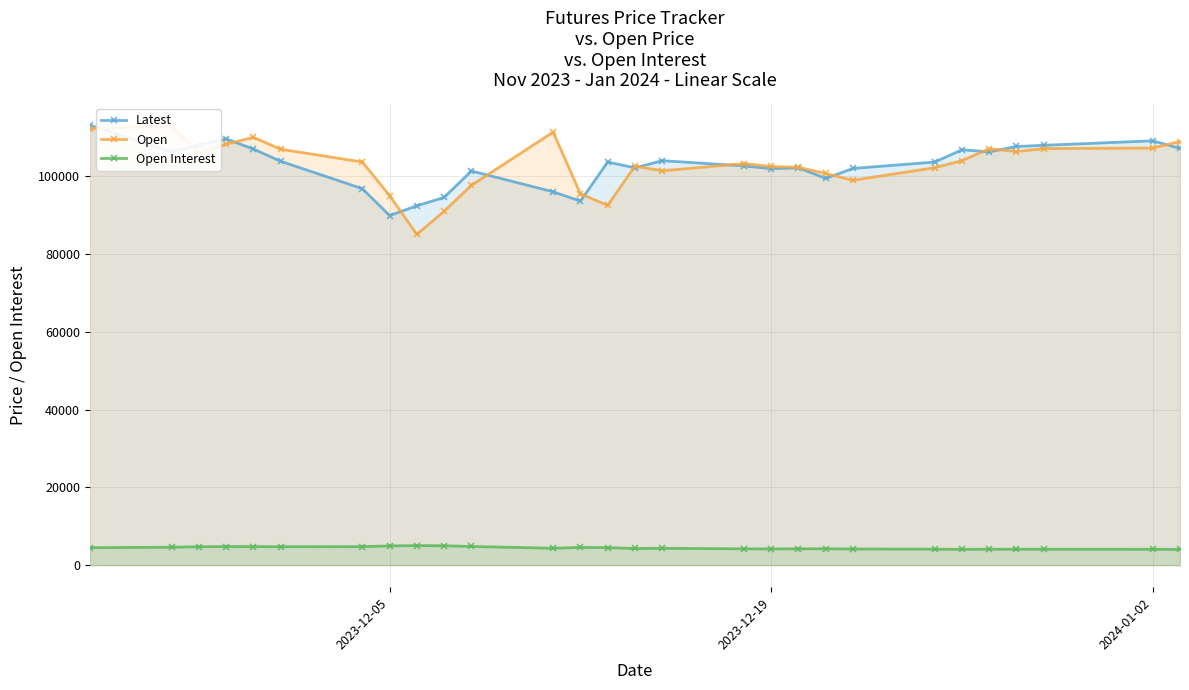

True or false: Latest and Open Interest intersect in this chart.

False